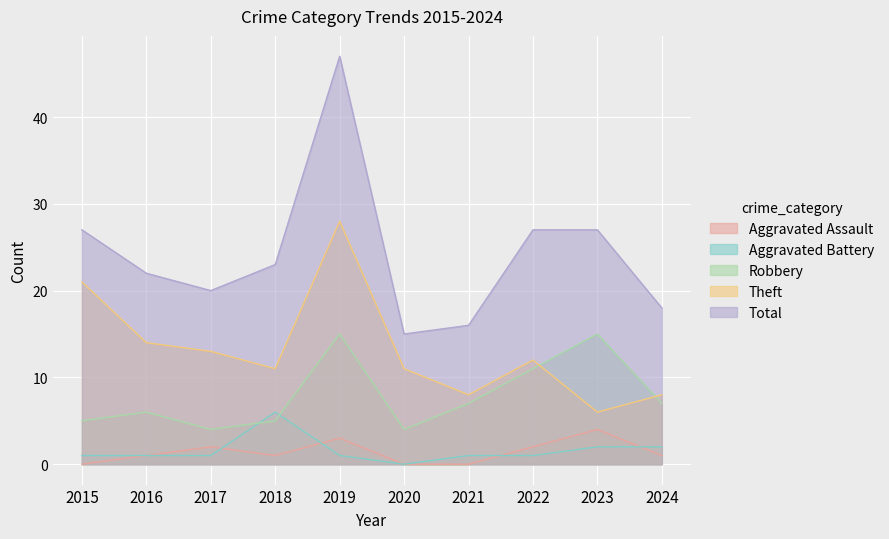

Reading left to right, list all the values displayed in this chart.

Aggravated Assault: 2015=0	2016=1	2017=2	2018=1	2019=3	2020=0	2021=0	2022=2	2023=4	2024=1
Aggravated Battery: 2015=1	2016=1	2017=1	2018=6	2019=1	2020=0	2021=1	2022=1	2023=2	2024=2
Robbery: 2015=5	2016=6	2017=4	2018=5	2019=15	2020=4	2021=7	2022=11	2023=15	2024=7
Theft: 2015=21	2016=14	2017=13	2018=11	2019=28	2020=11	2021=8	2022=12	2023=6	2024=8
Total: 2015=27	2016=22	2017=20	2018=23	2019=47	2020=15	2021=16	2022=27	2023=27	2024=18